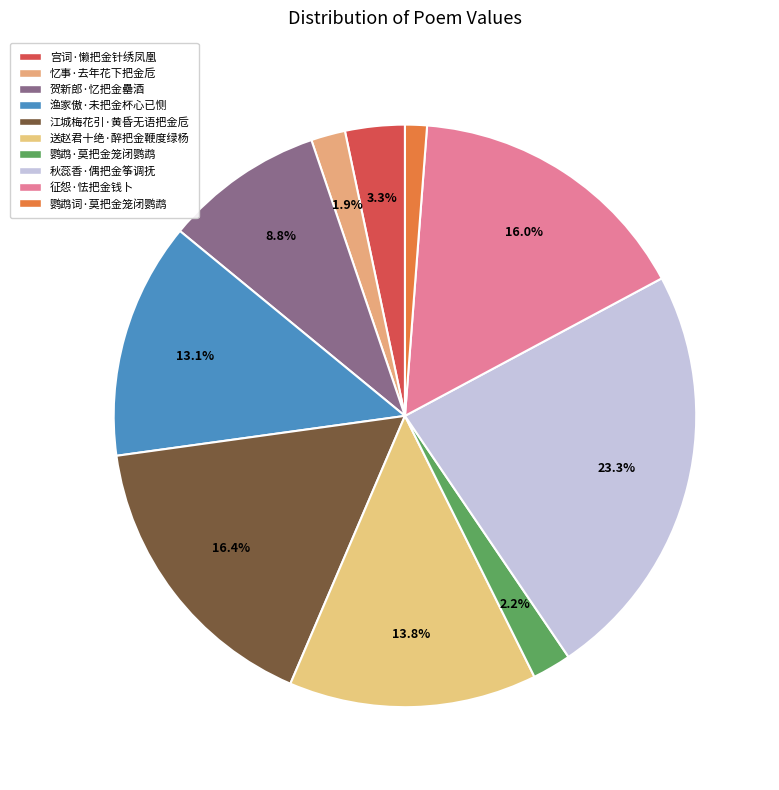

How many segments does this pie chart have?

10